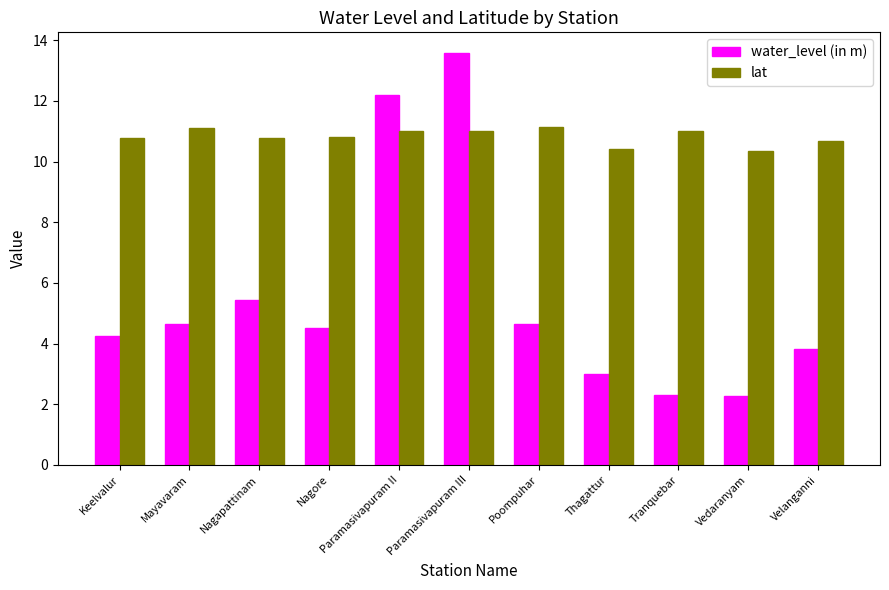

List the series in order of their overall mean, highest first.

lat, water_level (in m)